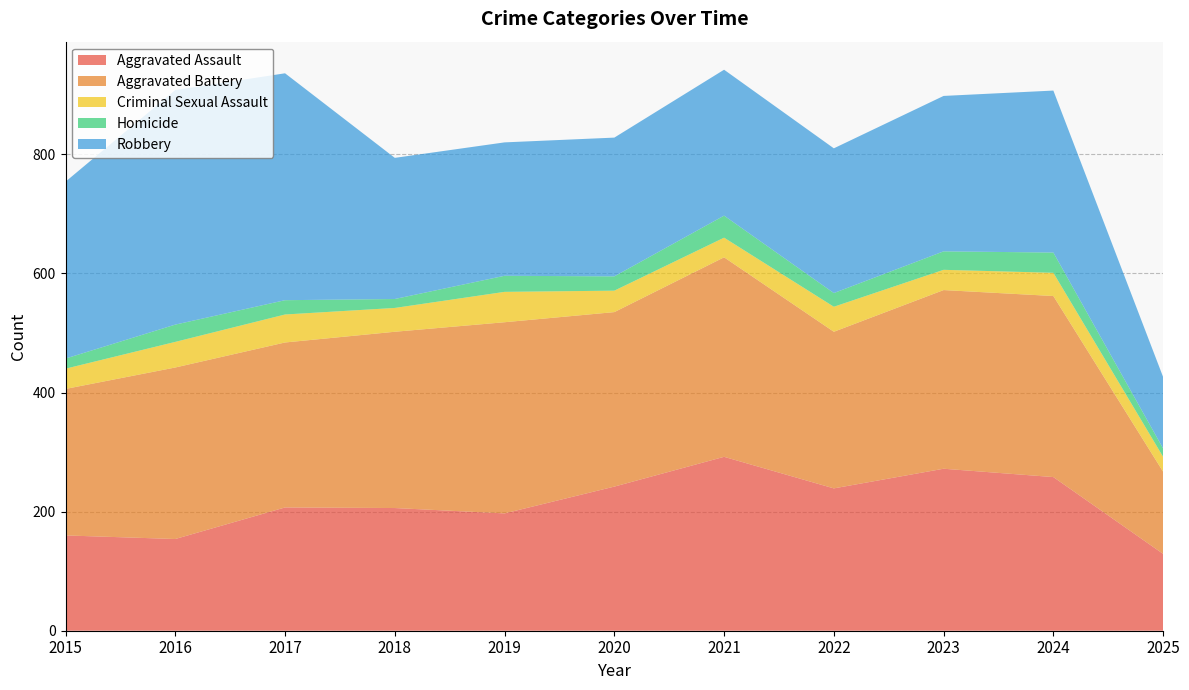

Reading left to right, extract all data points from this chart.

Aggravated Assault: 2015=160	2016=154	2017=207	2018=206	2019=197	2020=242	2021=292	2022=239	2023=272	2024=258	2025=129
Aggravated Battery: 2015=246	2016=288	2017=277	2018=296	2019=321	2020=293	2021=335	2022=263	2023=300	2024=304	2025=138
Criminal Sexual Assault: 2015=34	2016=43	2017=47	2018=40	2019=51	2020=36	2021=33	2022=42	2023=34	2024=39	2025=25
Homicide: 2015=17	2016=29	2017=24	2018=15	2019=27	2020=24	2021=37	2022=23	2023=31	2024=34	2025=14
Robbery: 2015=297	2016=394	2017=381	2018=237	2019=224	2020=233	2021=245	2022=243	2023=261	2024=272	2025=120